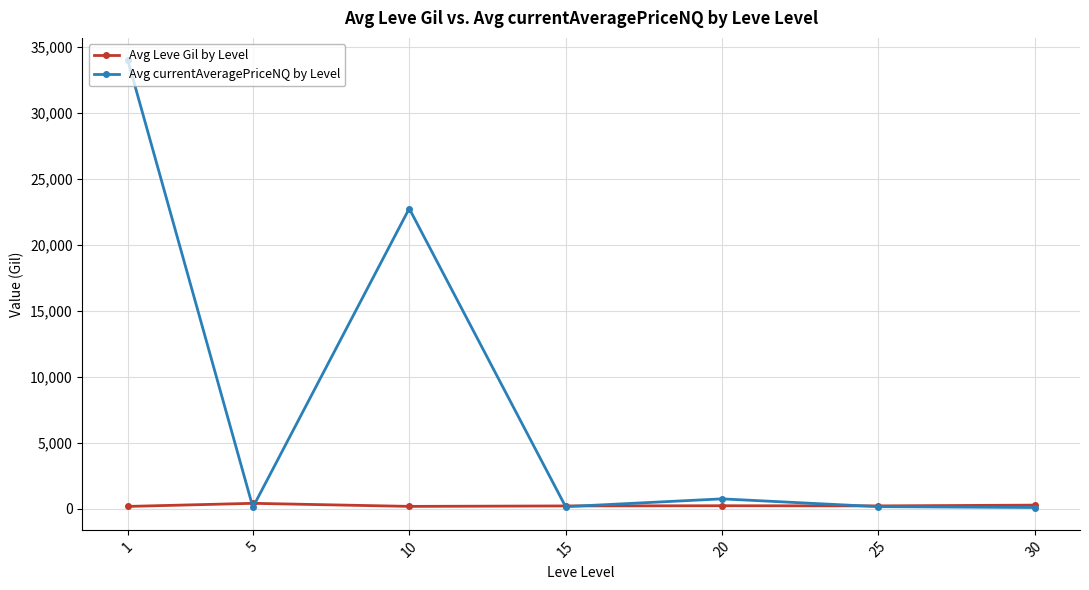

At 20, list the series in order from smallest to largest.

Avg Leve Gil by Level, Avg currentAveragePriceNQ by Level